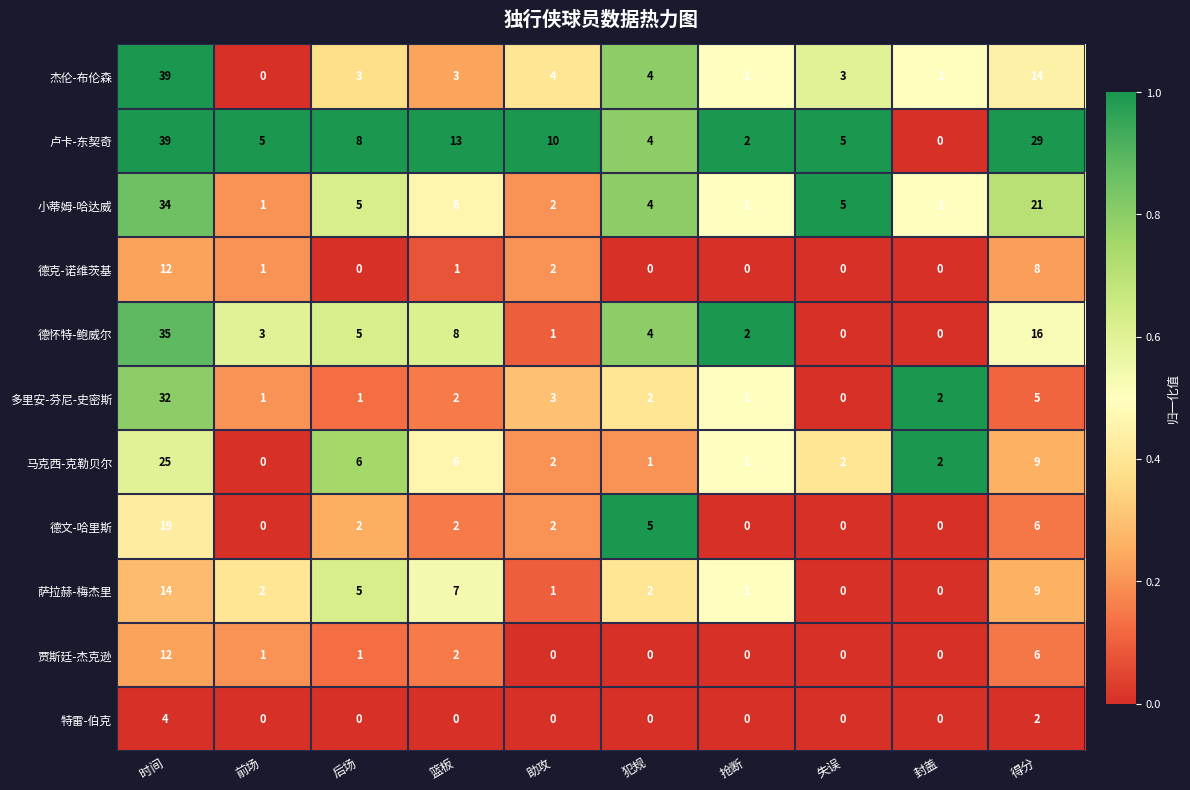

What is the total value across all series at 封盖?

6